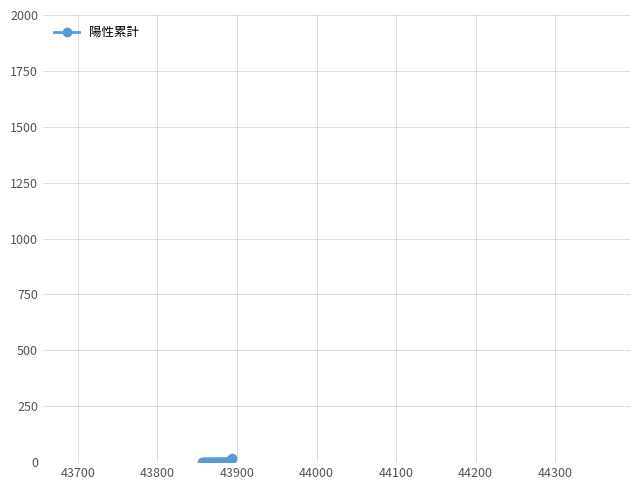

What is the sum of all values?

74